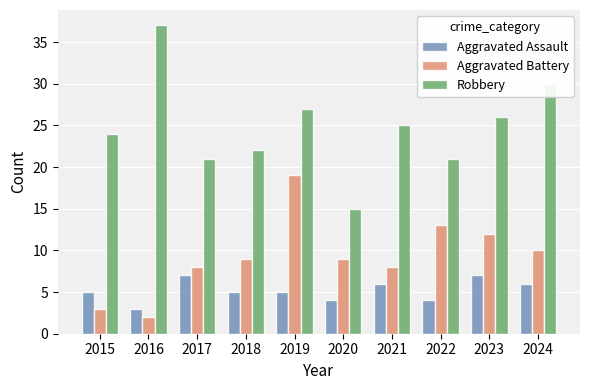

Are the bars horizontal?

No